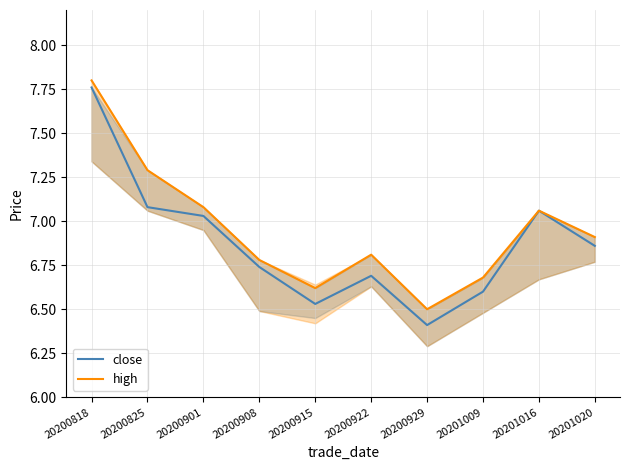

Count the number of data series in this chart.

2